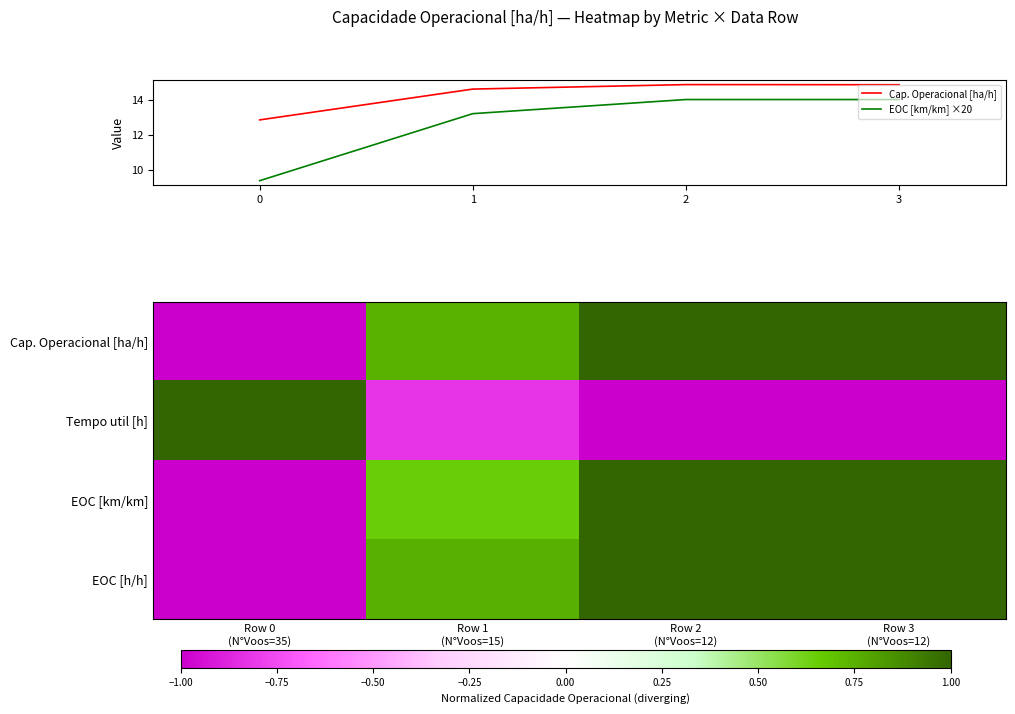

What is the average value of the EOC [km/km] ×20 series?

12.7